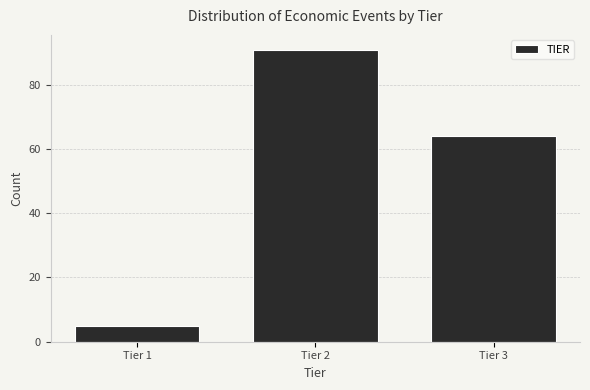

Reading left to right, transcribe this chart: for each bar, give the range it covers on the x-axis and its height. The values are not printed on the chart, so give them approximately, as read against the axis.

0.5 to 1.5: 6
1.5 to 2.5: 92
2.5 to 3.5: 64